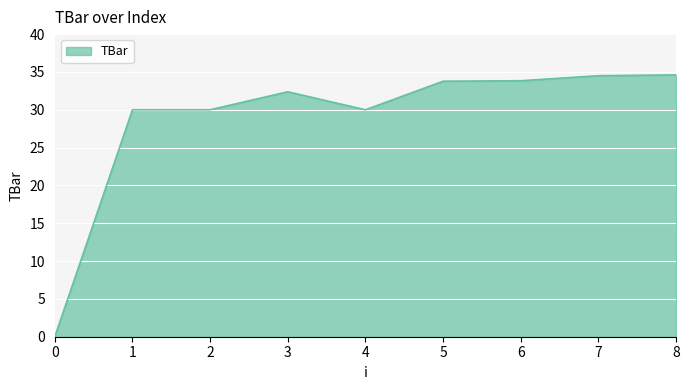

How many values are above zero?

8